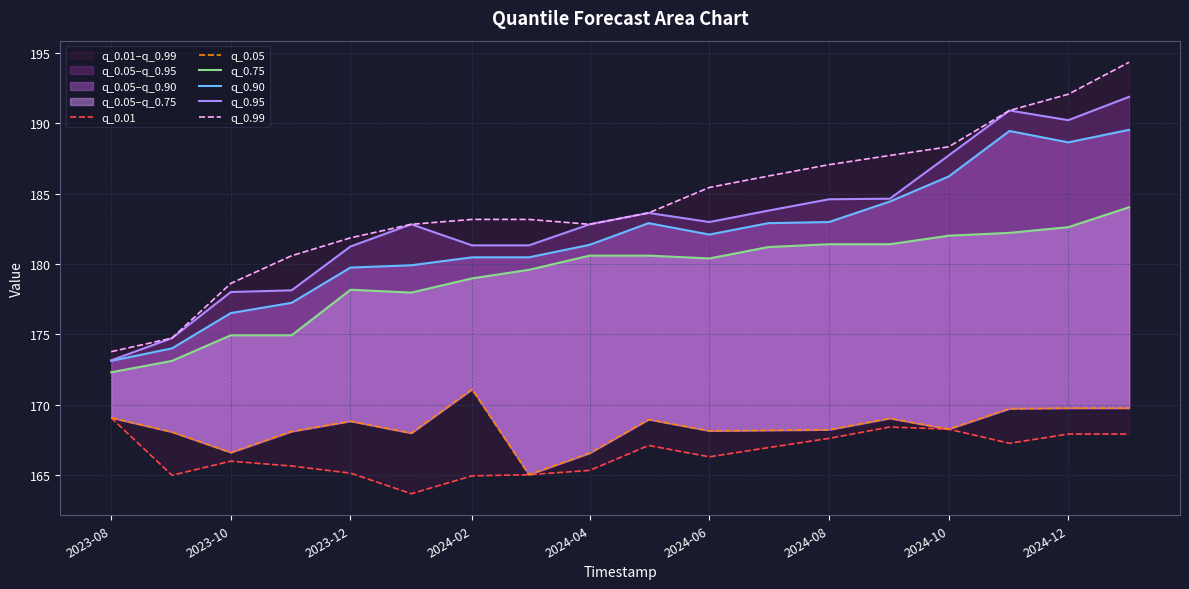

Which series has the largest range (max minus min)?

q_0.99